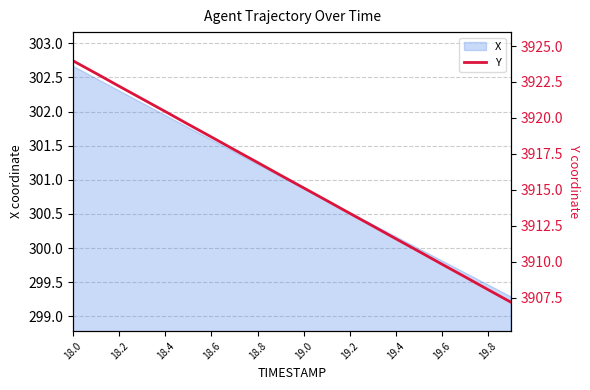

True or false: there are more than 2 points higher than both neighbors.

False